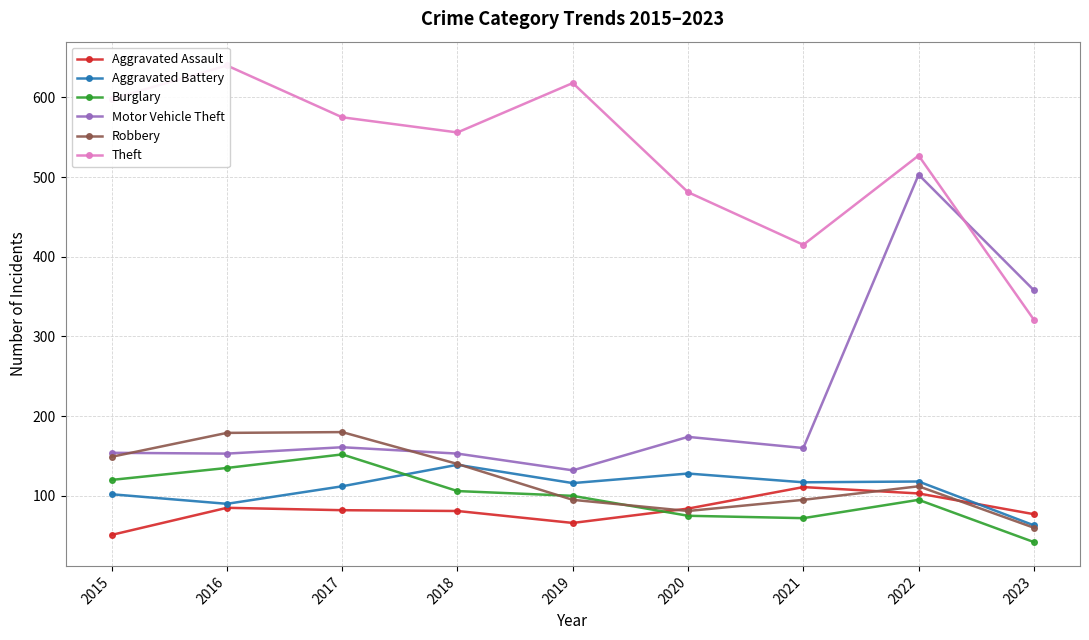

Where is Robbery nearest to the value 120?

2022